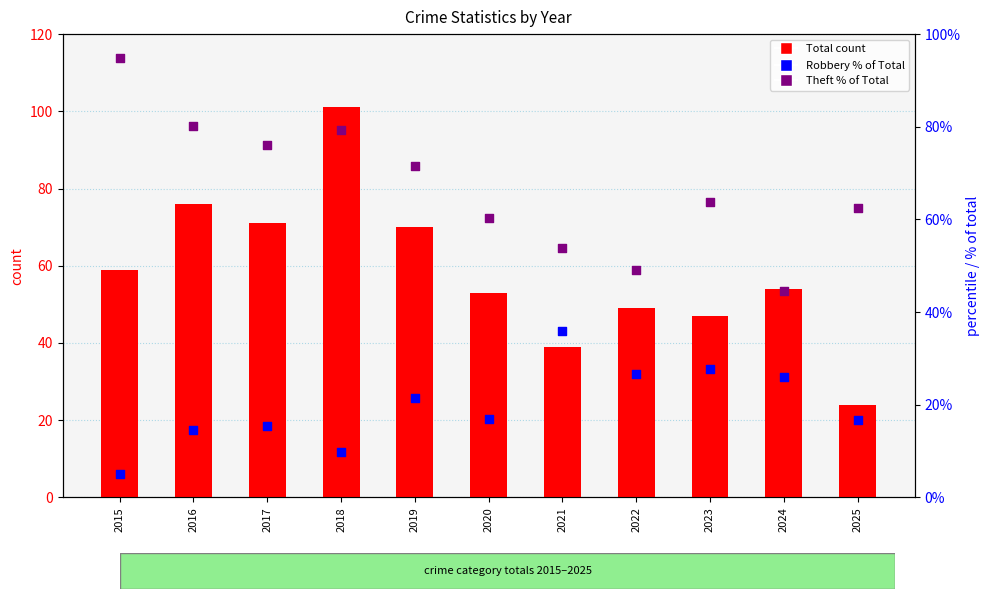

At how many categories does at least one series exceed 19?

11